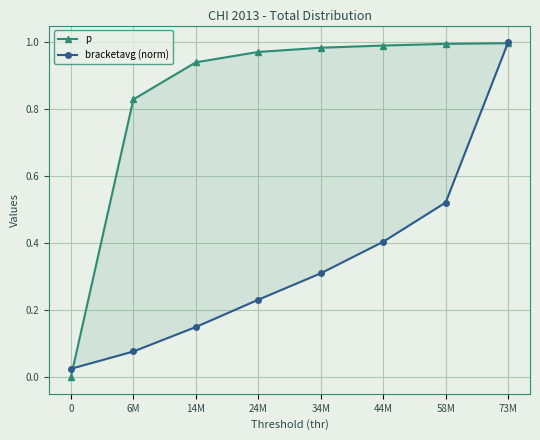

Reading left to right, transcribe all the data shown in this chart.

p: 0.0	0.8	0.9	1.0	1.0	1.0	1.0	1.0
bracketavg (norm): 0.0	0.1	0.1	0.2	0.3	0.4	0.5	1.0